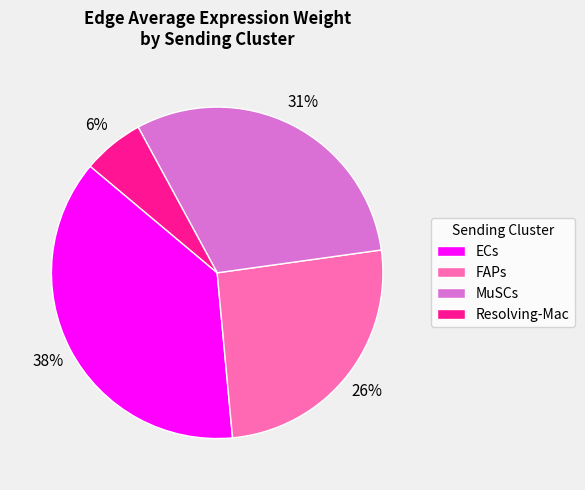

Is it true that MuSCs is 44% of the pie?

False